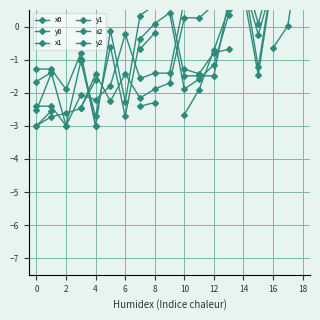

What is the highest value of the y2 series?

3.0